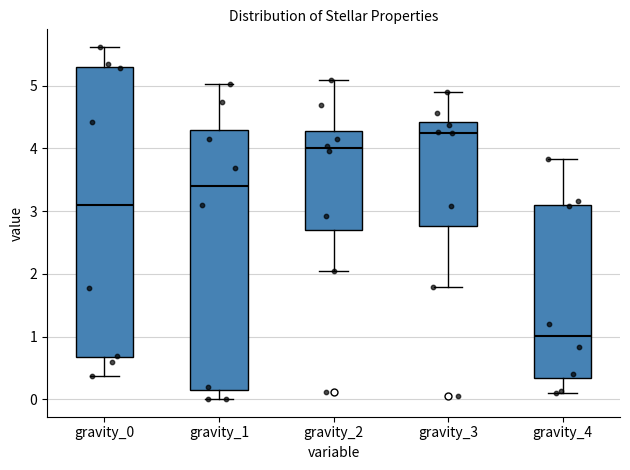

Which box is the tallest, from its lower edge to its upper edge?

gravity_0